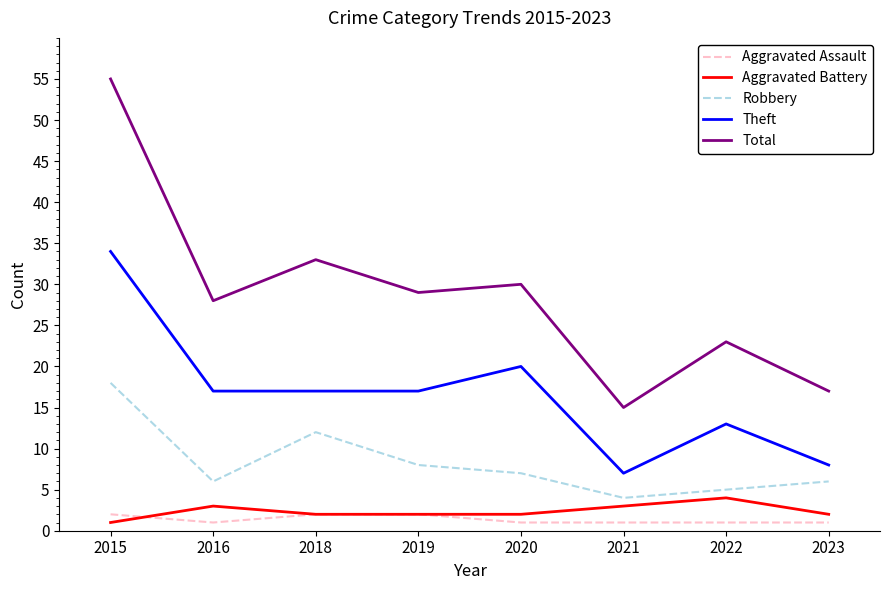

Which series changed the most between 2015 and 2016?

Total